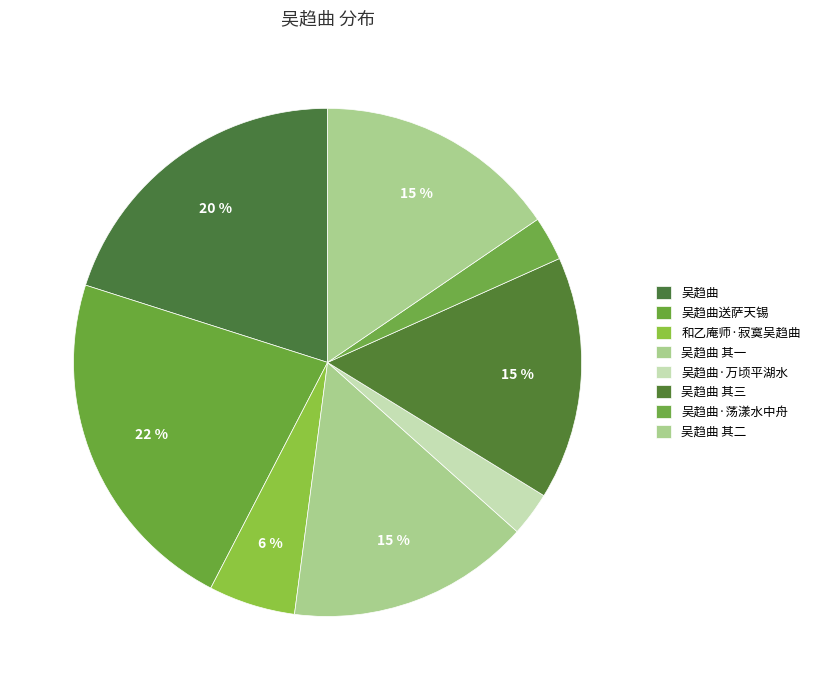

To the nearest percent, what portion does 吴趋曲·万顷平湖水 represent?

3%